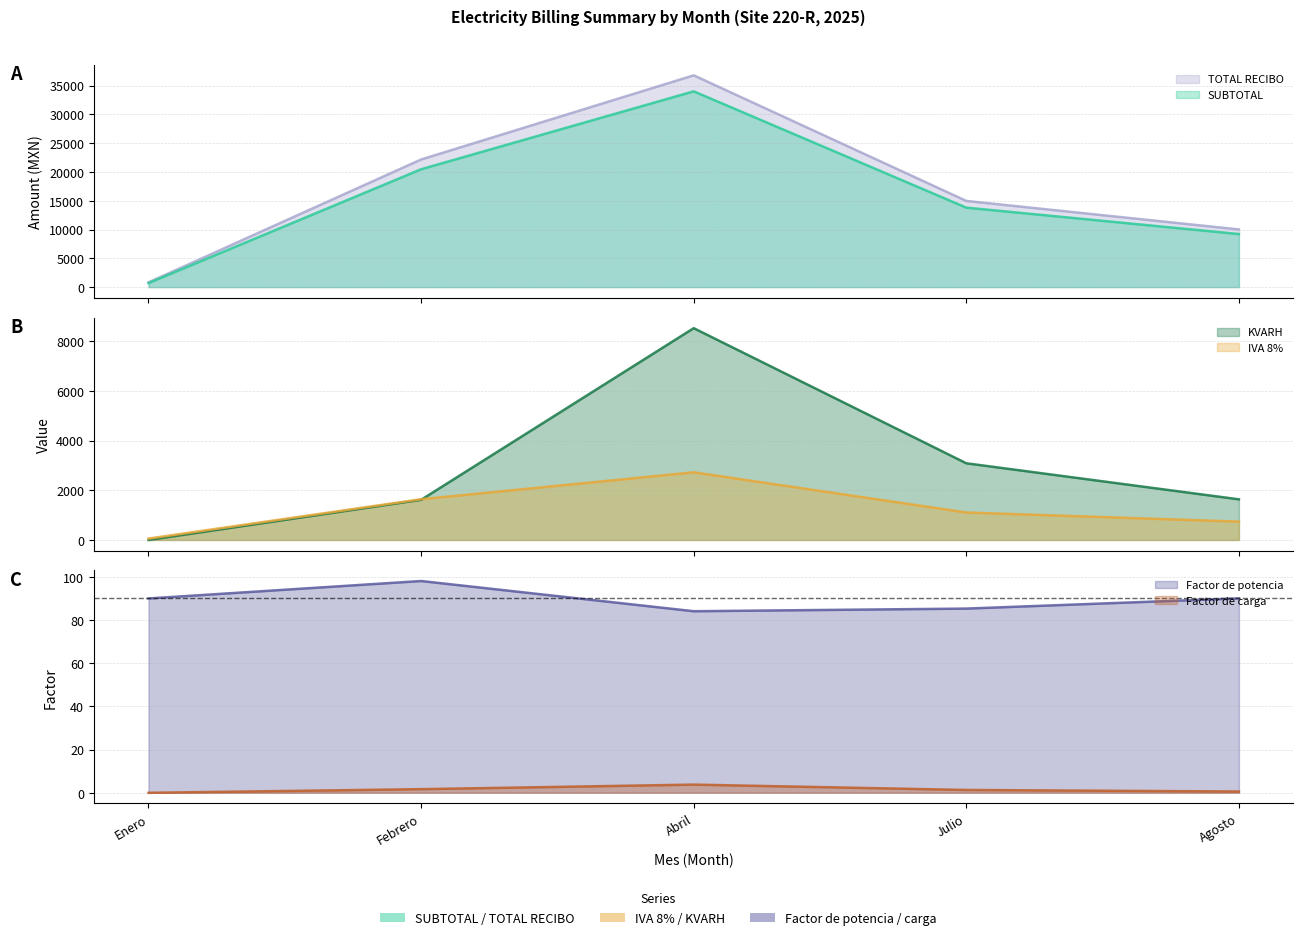

In IVA 8%, how many points are higher than both neighbors (excluding endpoints)?

1